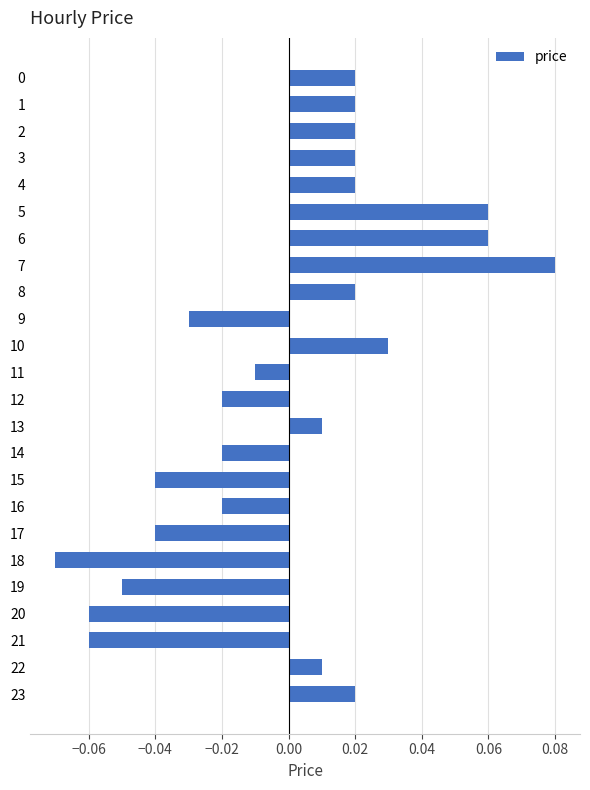

Which label corresponds to the smallest value in the chart?

18